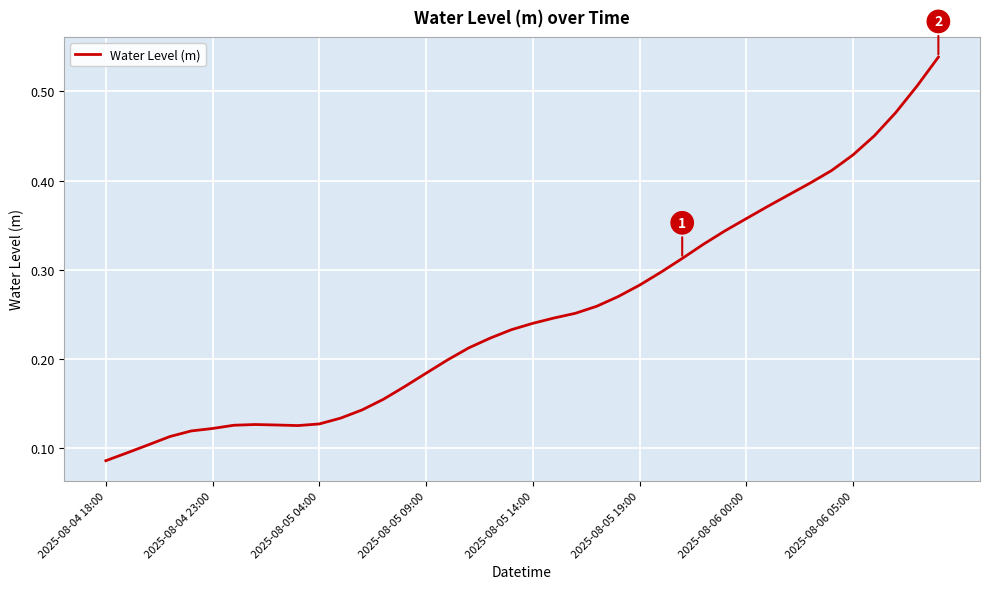

How many lines are shown in the chart?

1